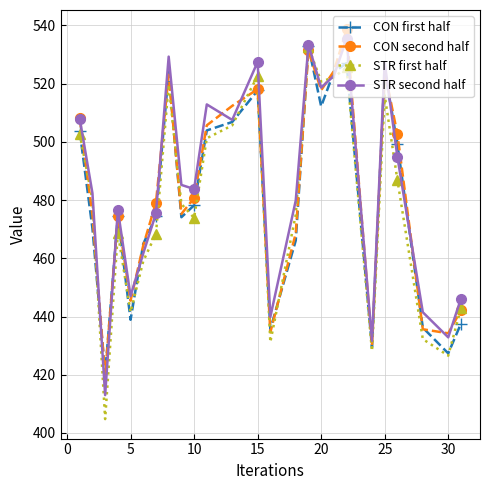

What is the highest value of the STR second half series?

535.4